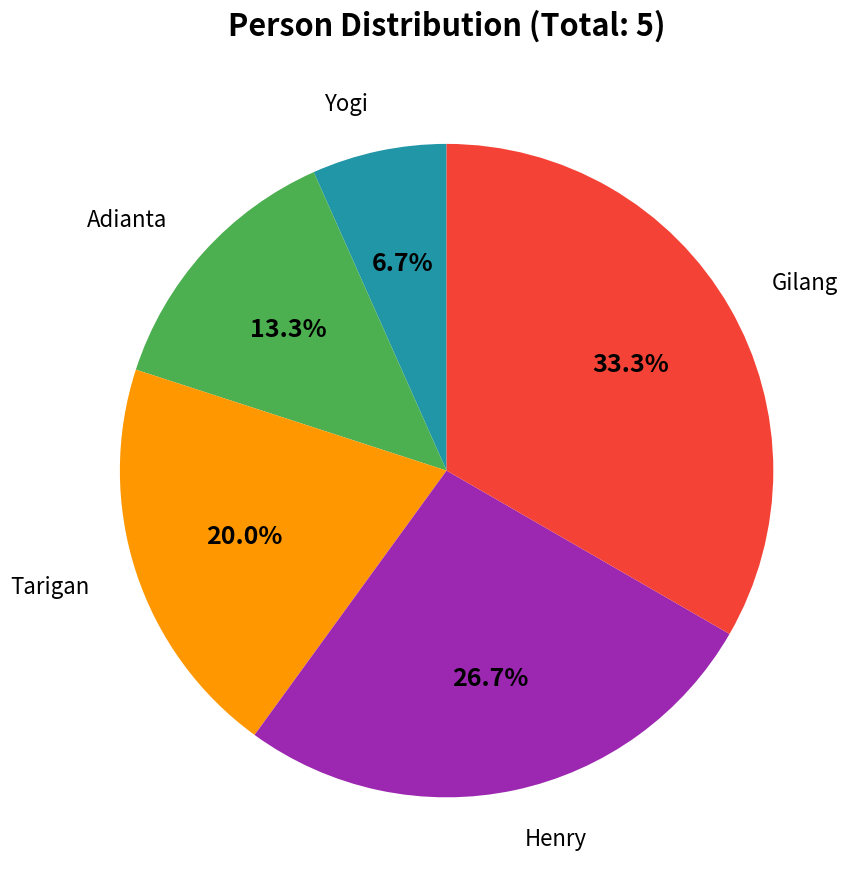

Does any single category account for the majority?

No